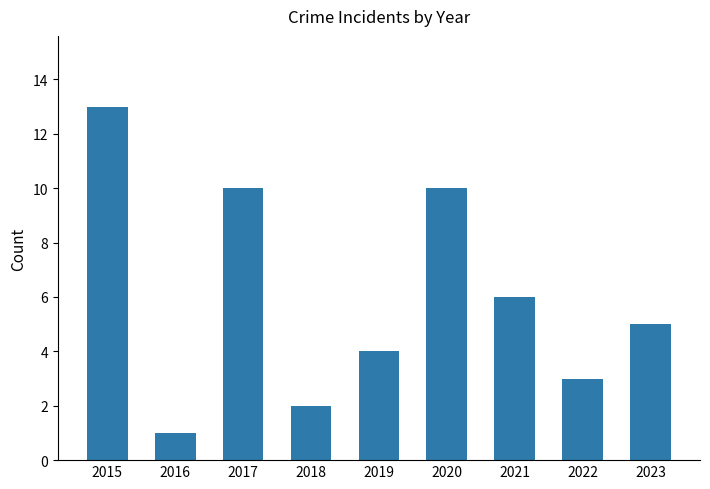

Reading right to left, list all the values displayed in this chart.

2023=5	2022=3	2021=6	2020=10	2019=4	2018=2	2017=10	2016=1	2015=13